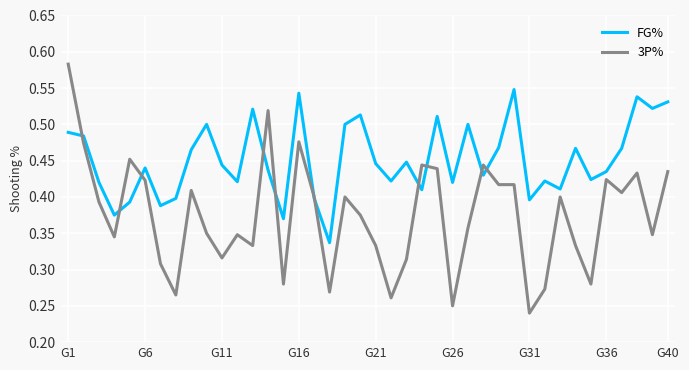

How many interior local peaks does the FG% series have?

12